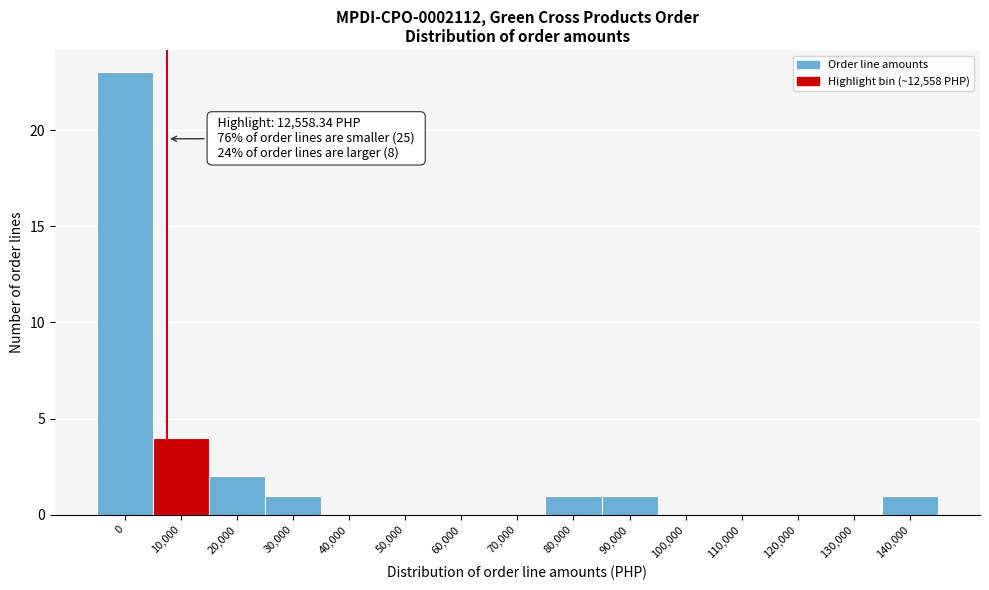

Reading left to right, what are all the values shown in this chart?

0=23	10,000=4	20,000=2	30,000=1	40,000=0	50,000=0	60,000=0	70,000=0	80,000=1	90,000=1	100,000=0	110,000=0	120,000=0	130,000=0	140,000=1